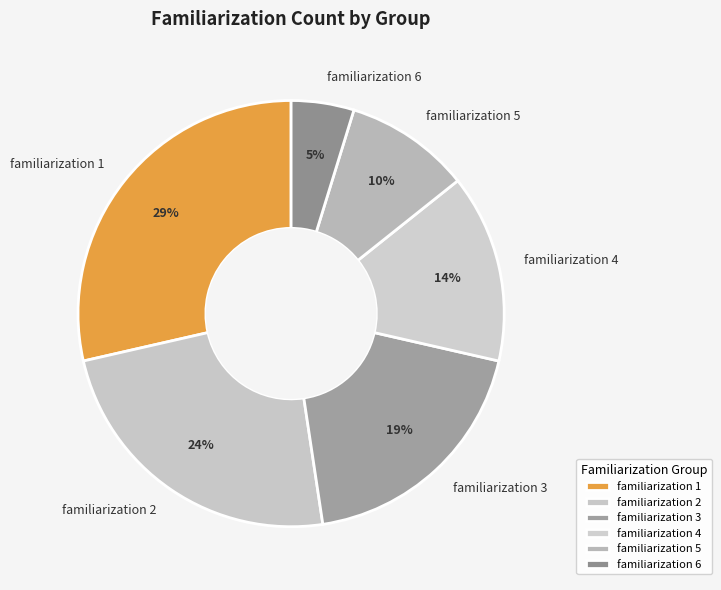

To the nearest percent, what is the average slice percentage?

17%